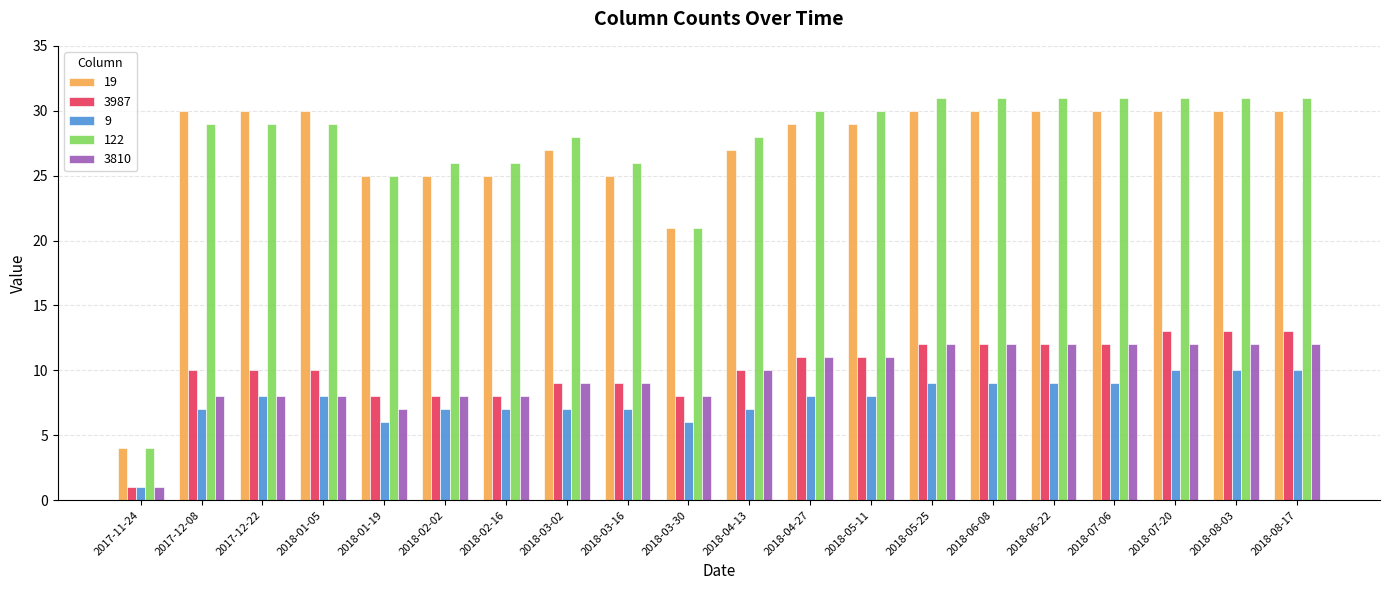

How many bars are there in each group?

5